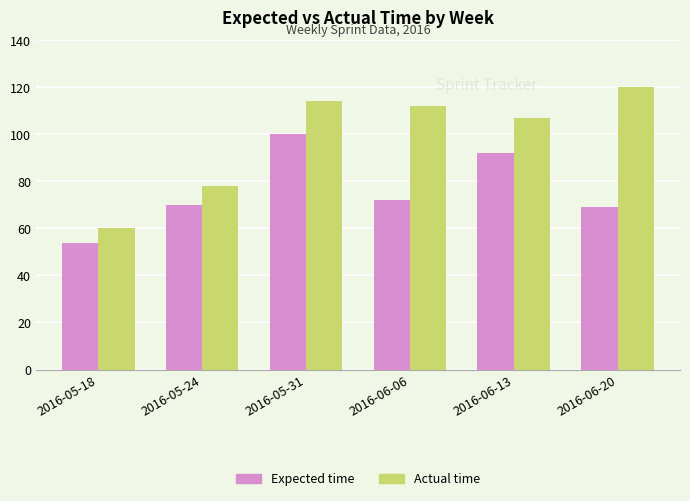

Is the value of Actual time at 2016-06-20 greater than the value of Expected time at 2016-05-31?

Yes